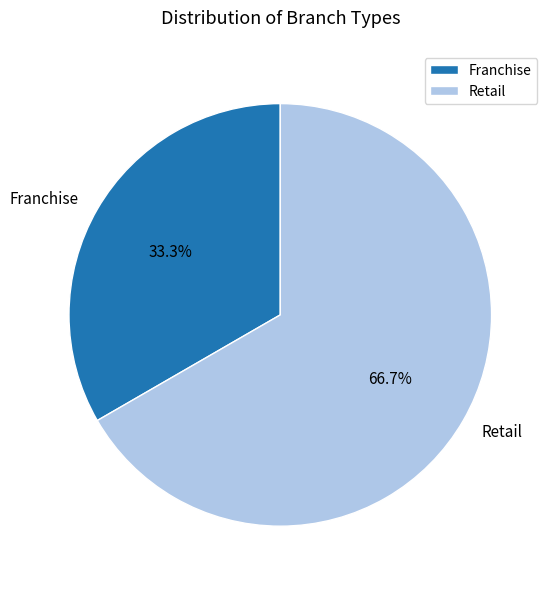

To the nearest percent, what portion does Franchise represent?

33%